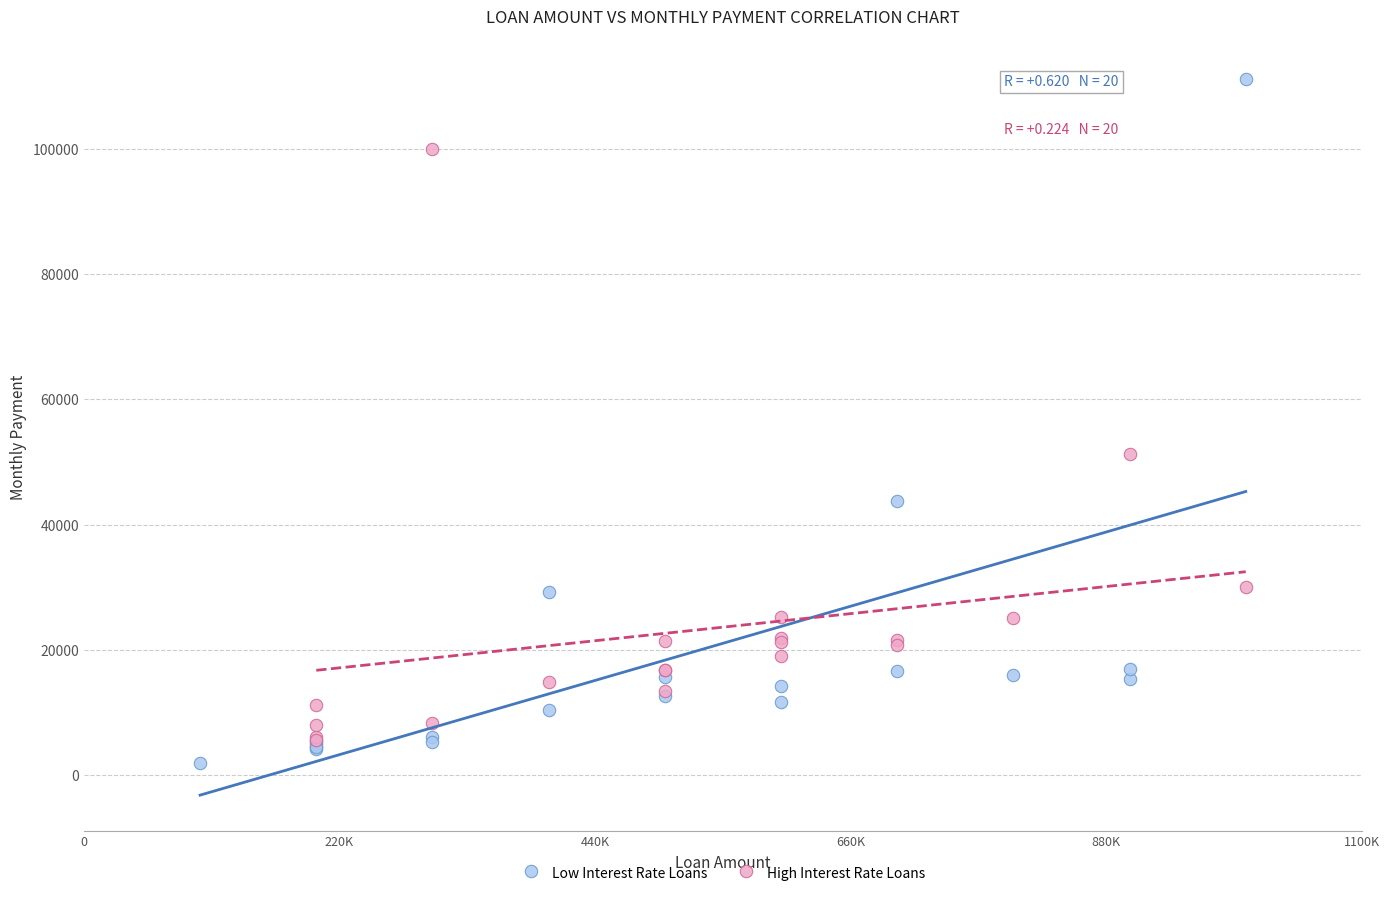

What are all the series names shown in the legend?

Low Interest Rate Loans, High Interest Rate Loans